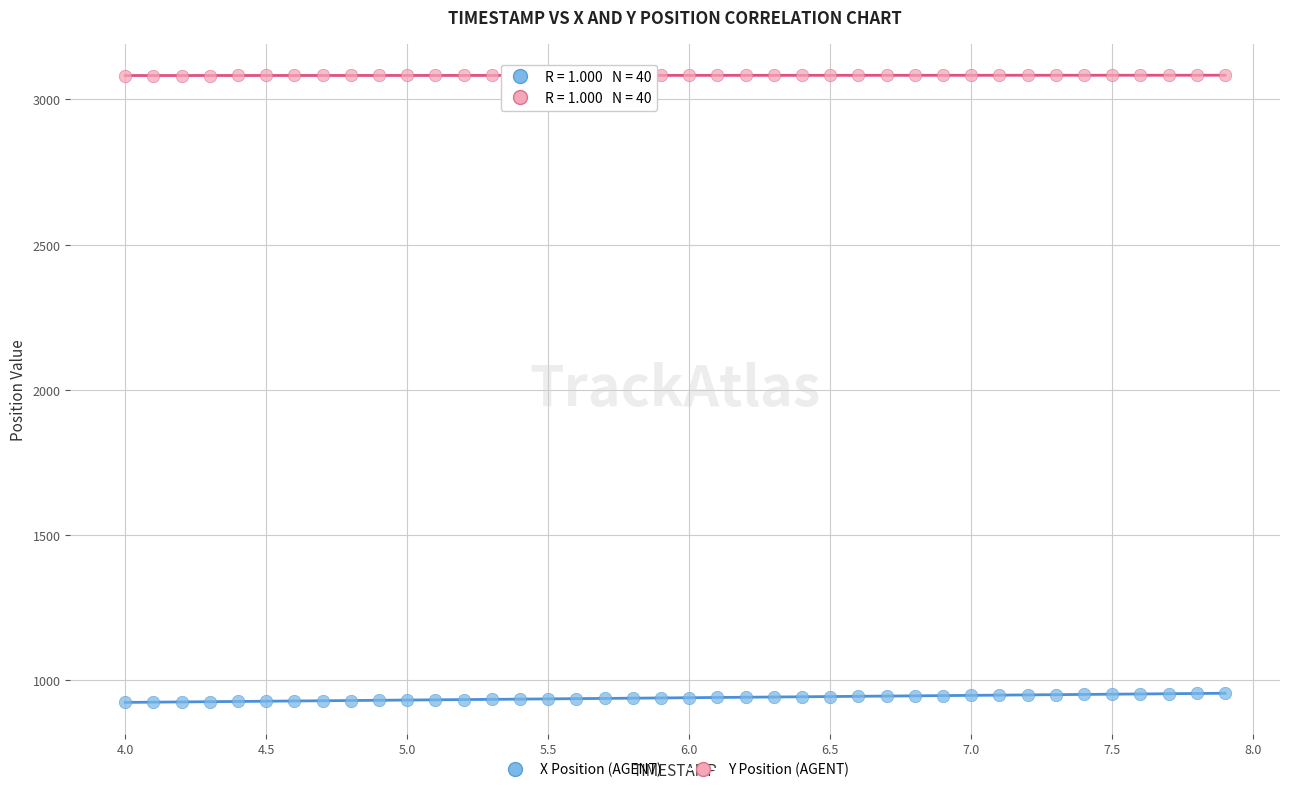

Across all data points, what is the range of X values (max minus min)?

3.9